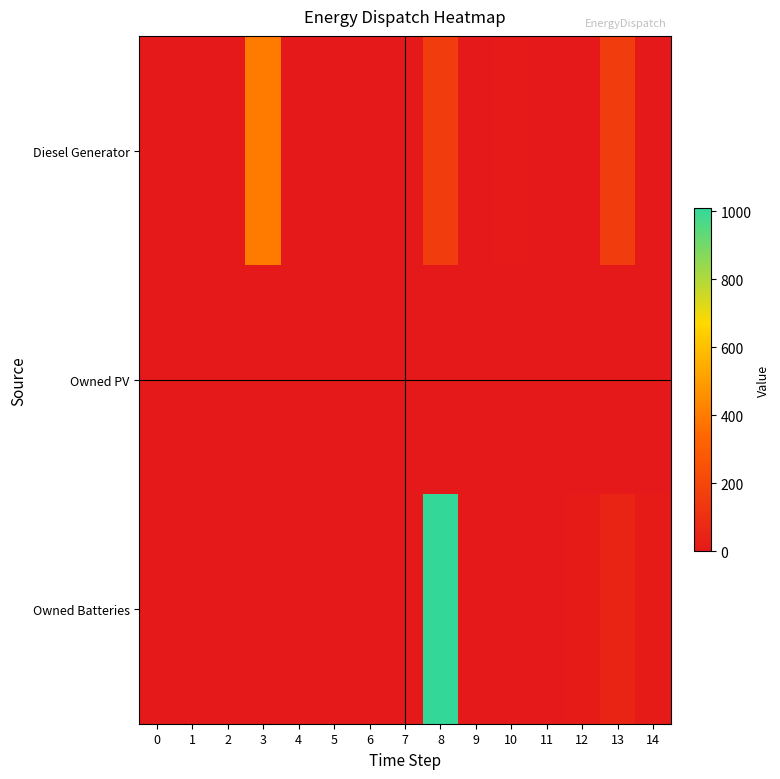

Which series has the widest spread of values?

Owned Batteries